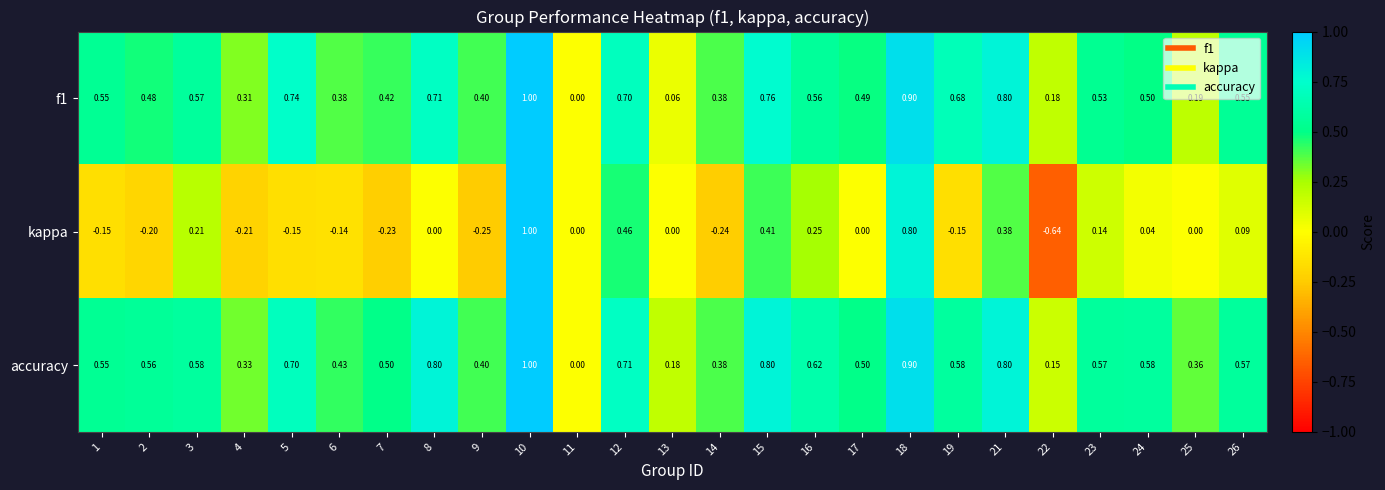

Rank the series at 25 from lowest to highest value.

kappa, f1, accuracy